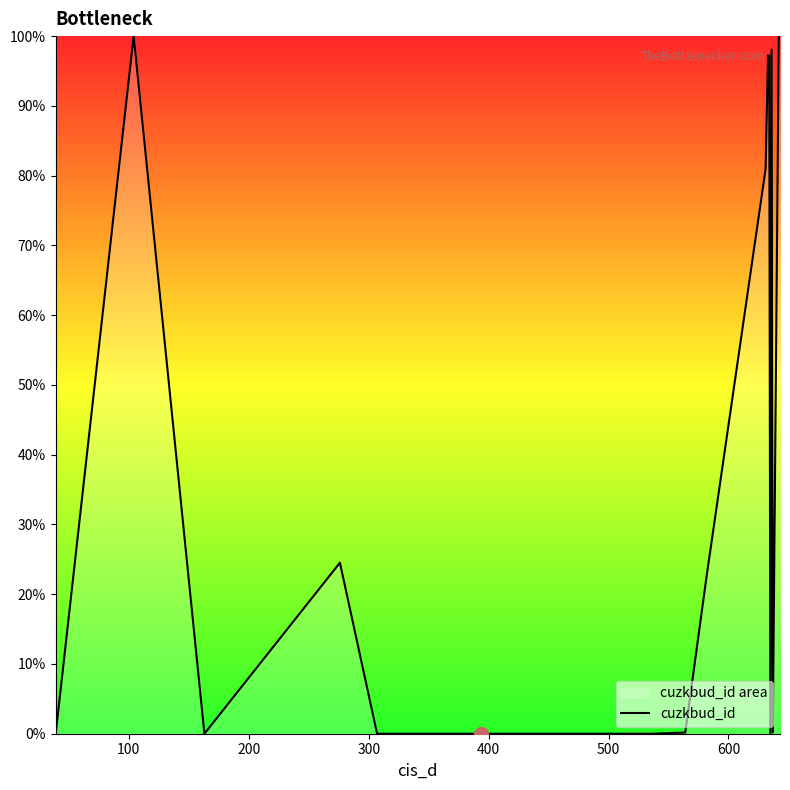

What is the difference between the maximum and minimum values?

100.0